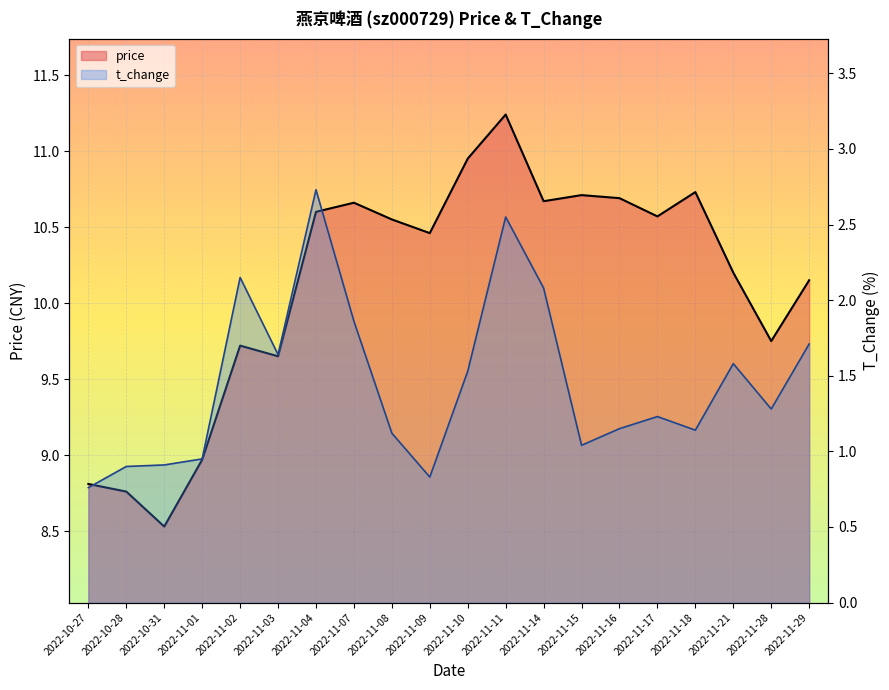

Where does the price series first go above 10?

2022-11-04